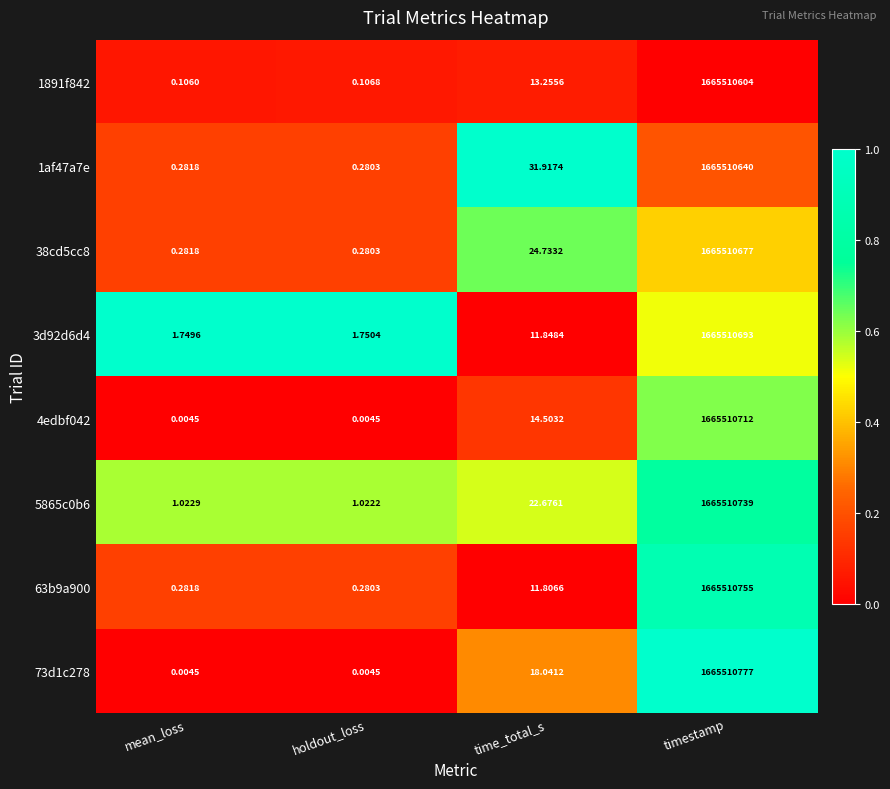

At which category is the sum across all series the highest?

timestamp